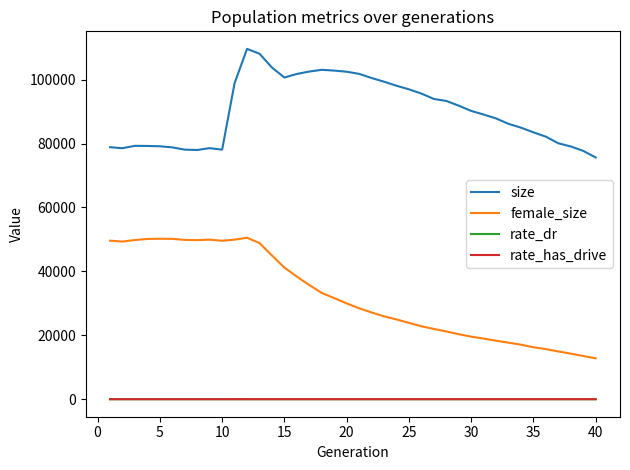

What is the maximum value shown in the chart?

109648.0